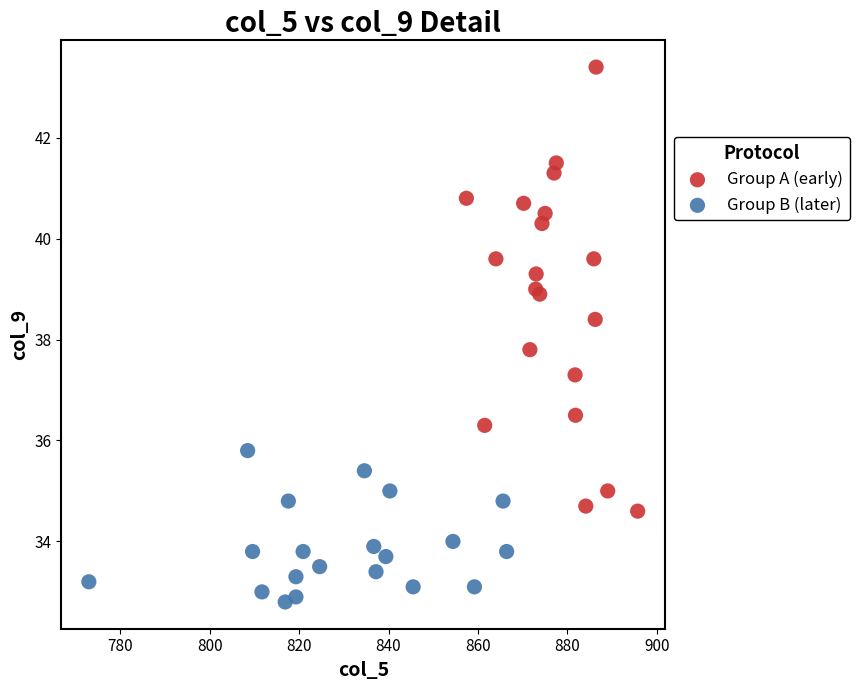

Which series contains the highest Y value?

Group A (early)